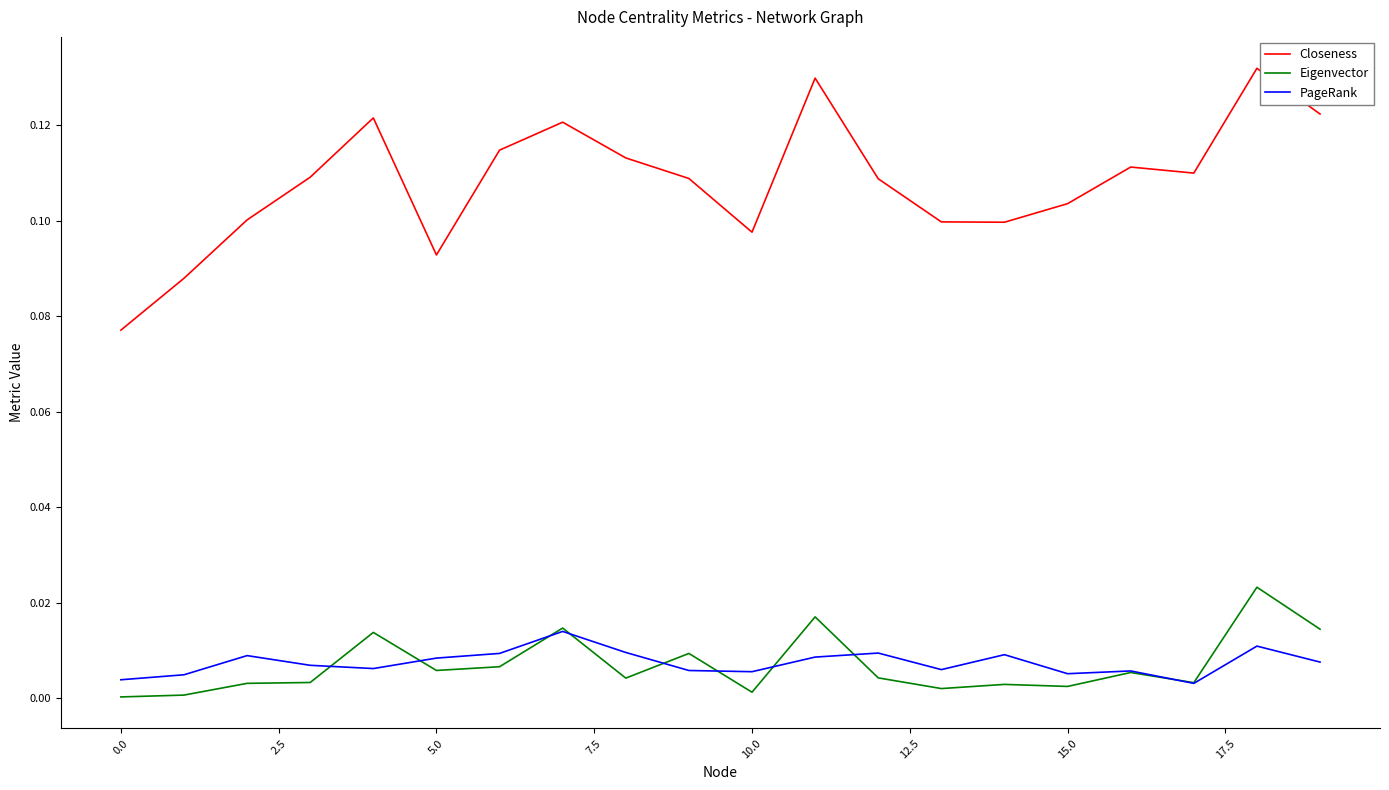

Which series has the largest total across all categories?

Closeness